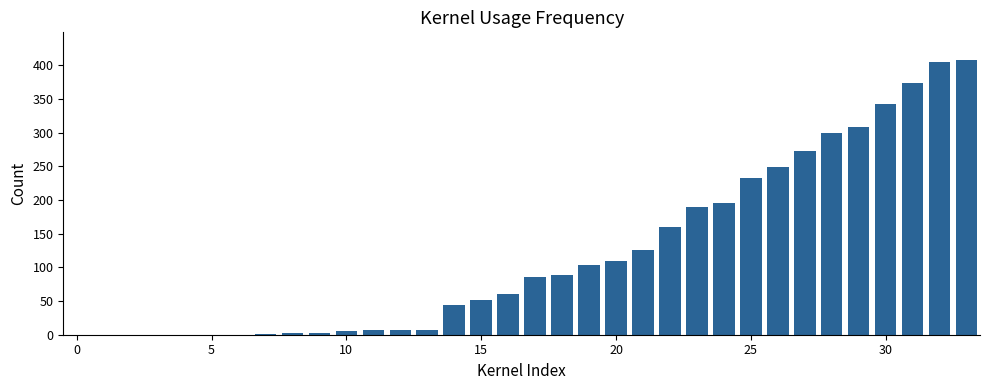

What is the sum of all values?

4137